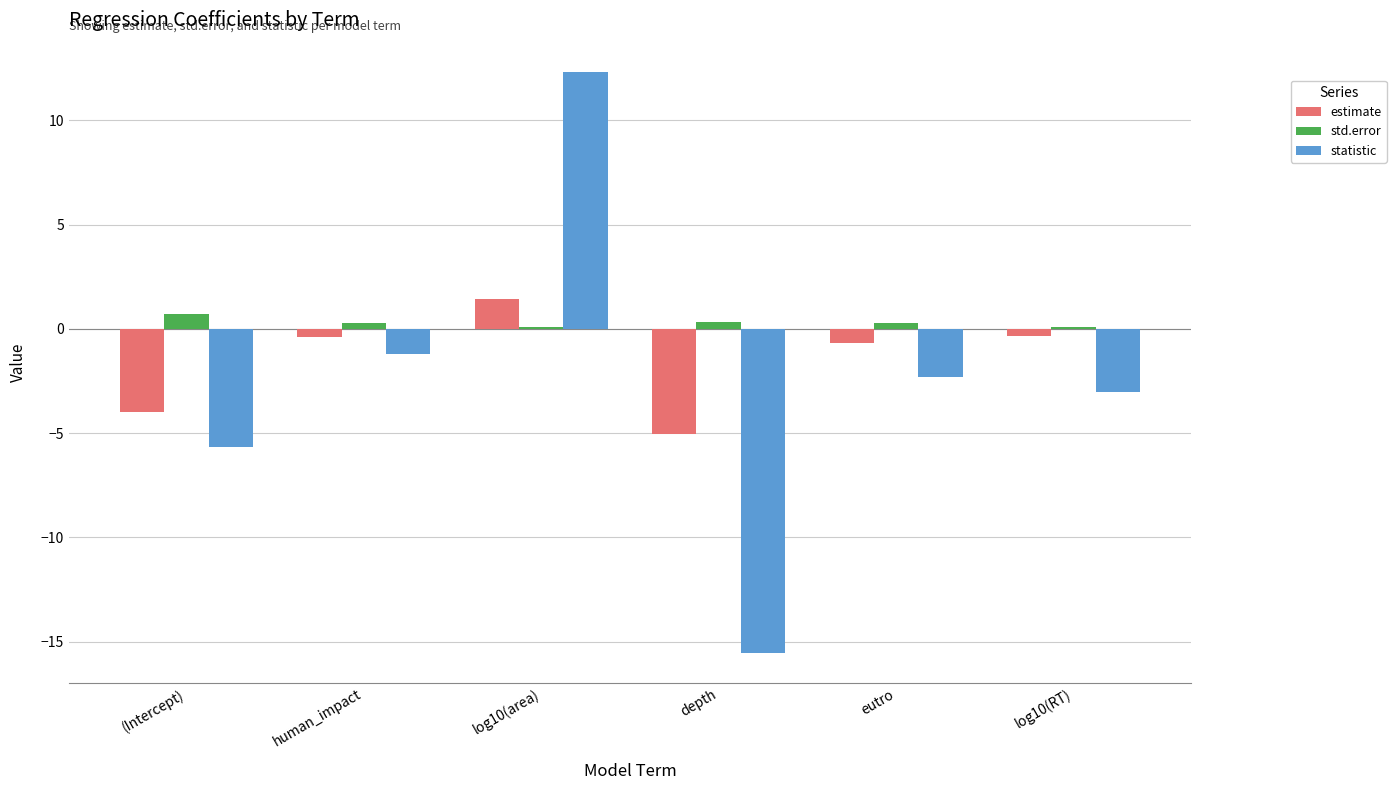

Where is statistic nearest to the value -1?

human_impact